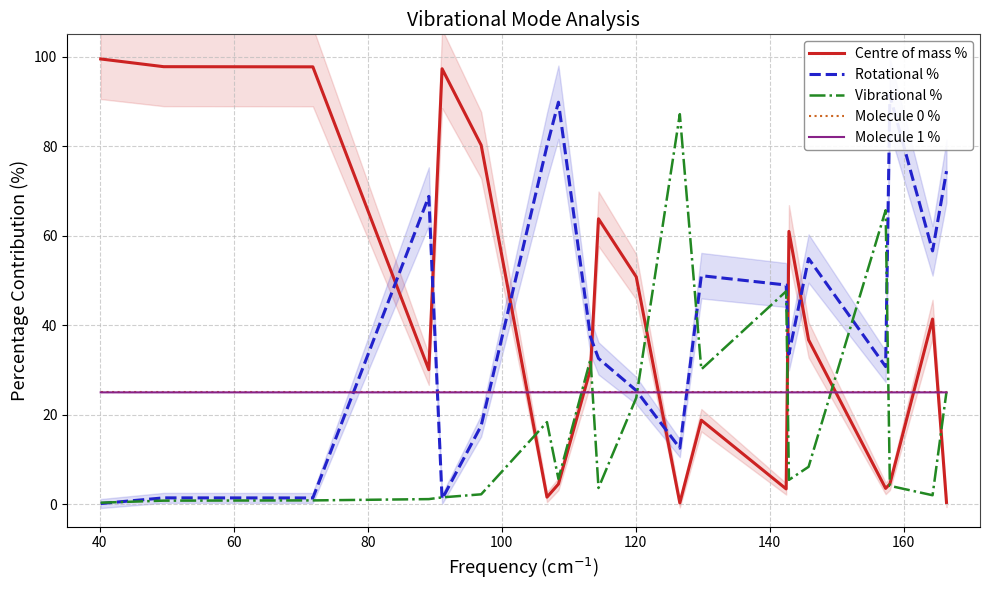

What is the difference between the second highest and second lowest values in the Centre of mass % series?

97.4